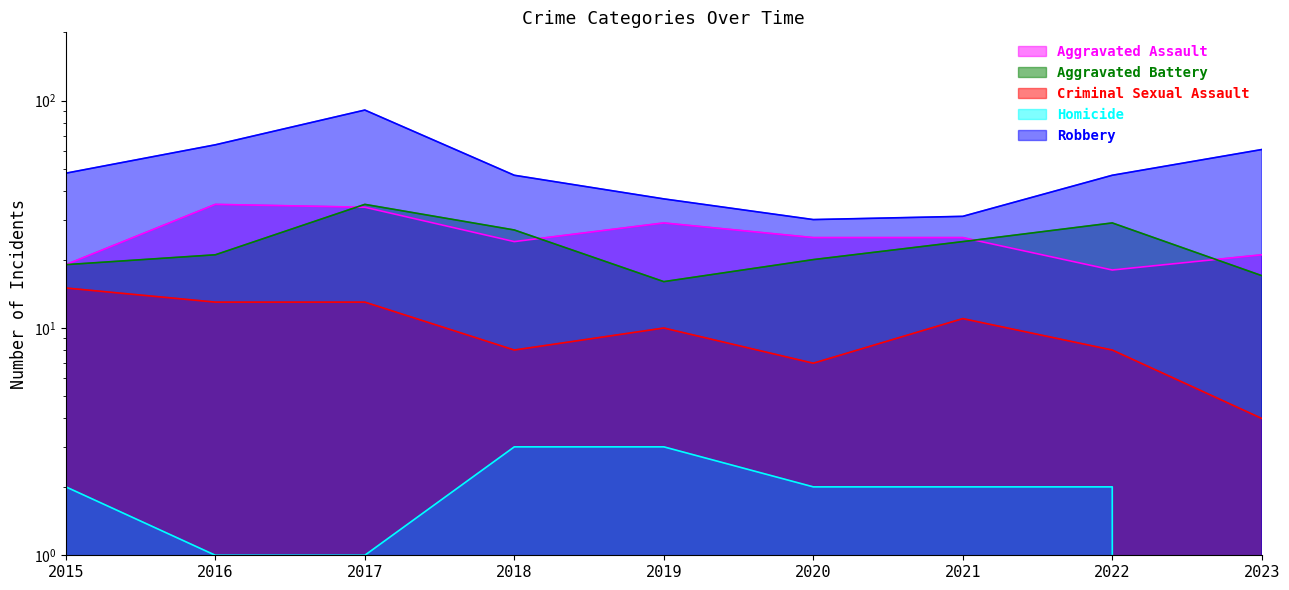

True or false: Criminal Sexual Assault has more than 1 points higher than both neighbors.

True